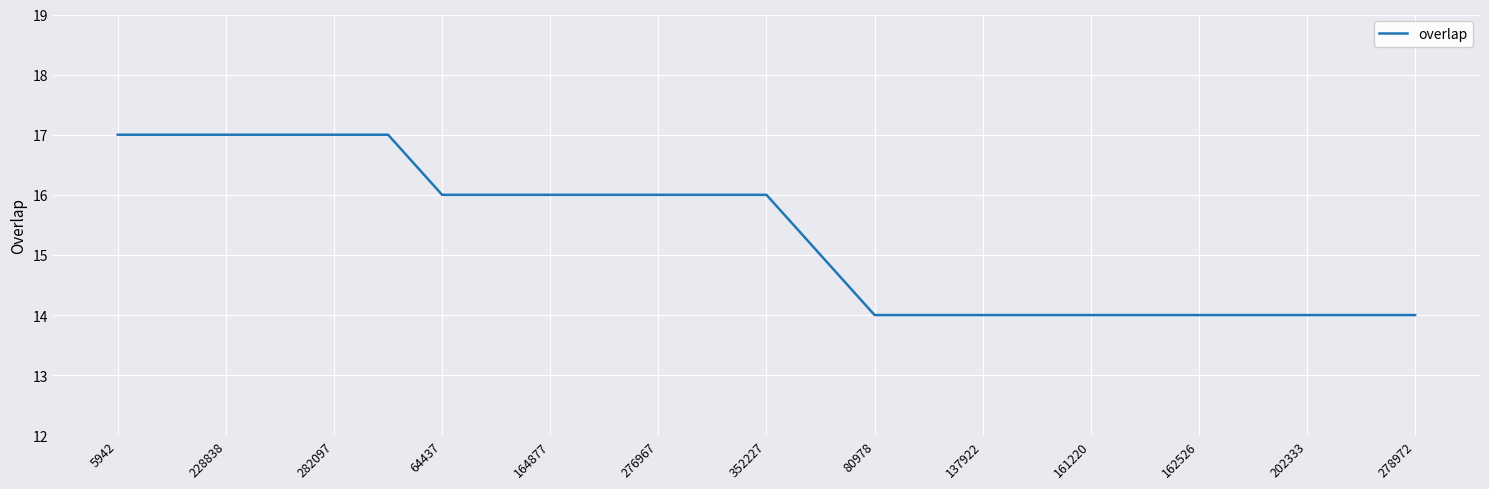

What is the smallest value displayed?

14